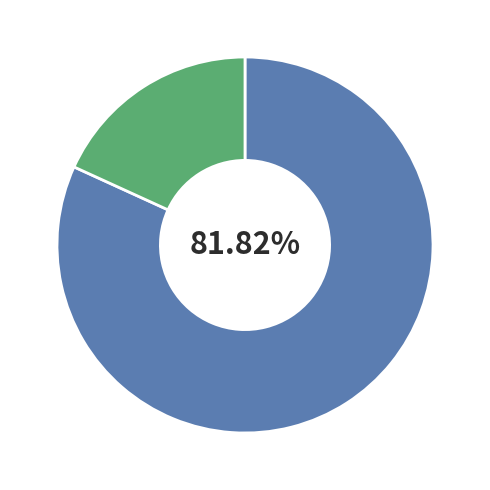

Does any single category account for the majority?

Yes